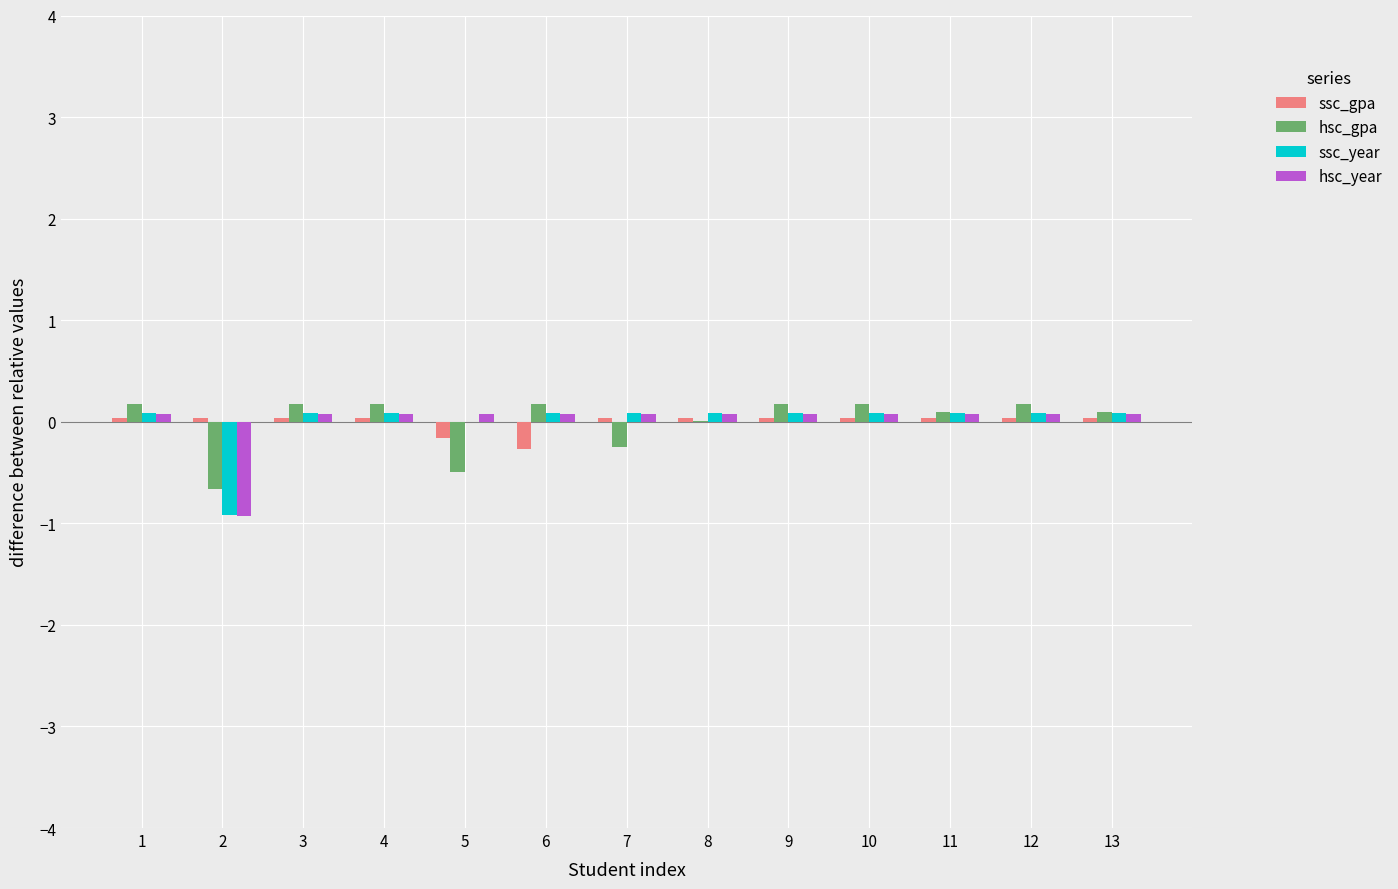

How many groups of bars are there?

13